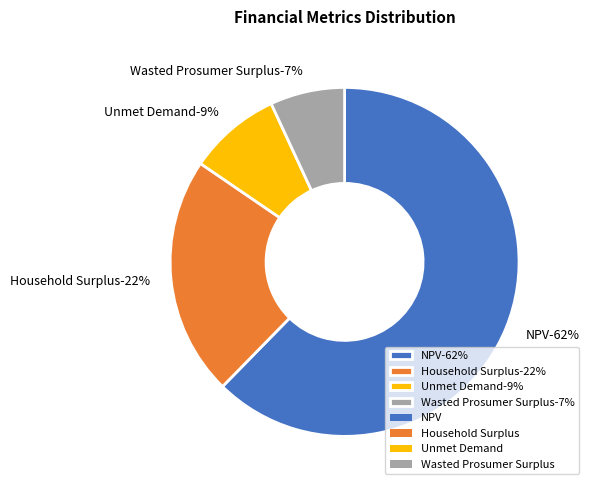

Which category has the smallest portion of the pie?

Wasted Prosumer Surplus